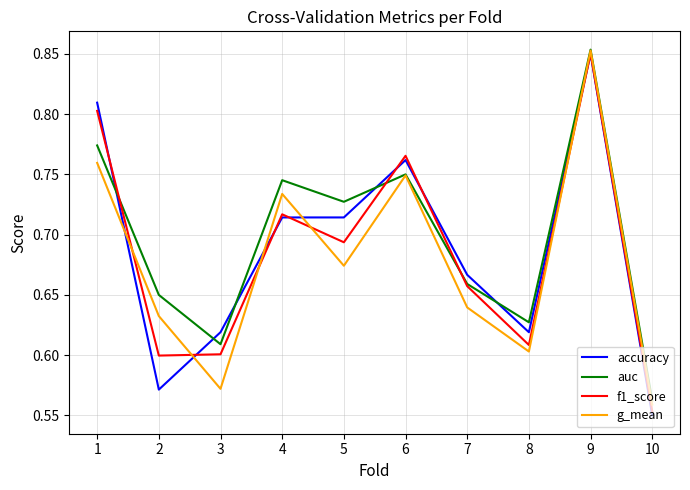

Count the number of data series in this chart.

4